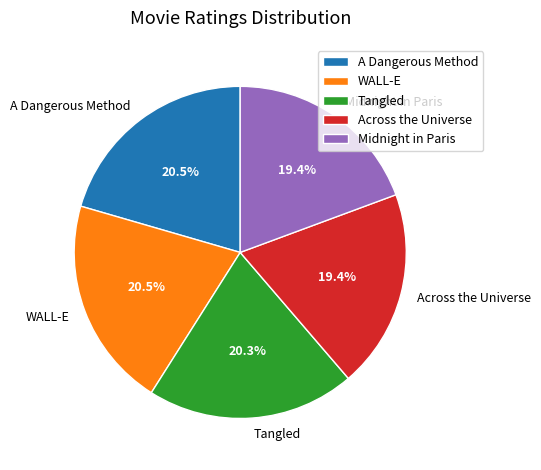

Is WALL-E the majority of the pie?

No